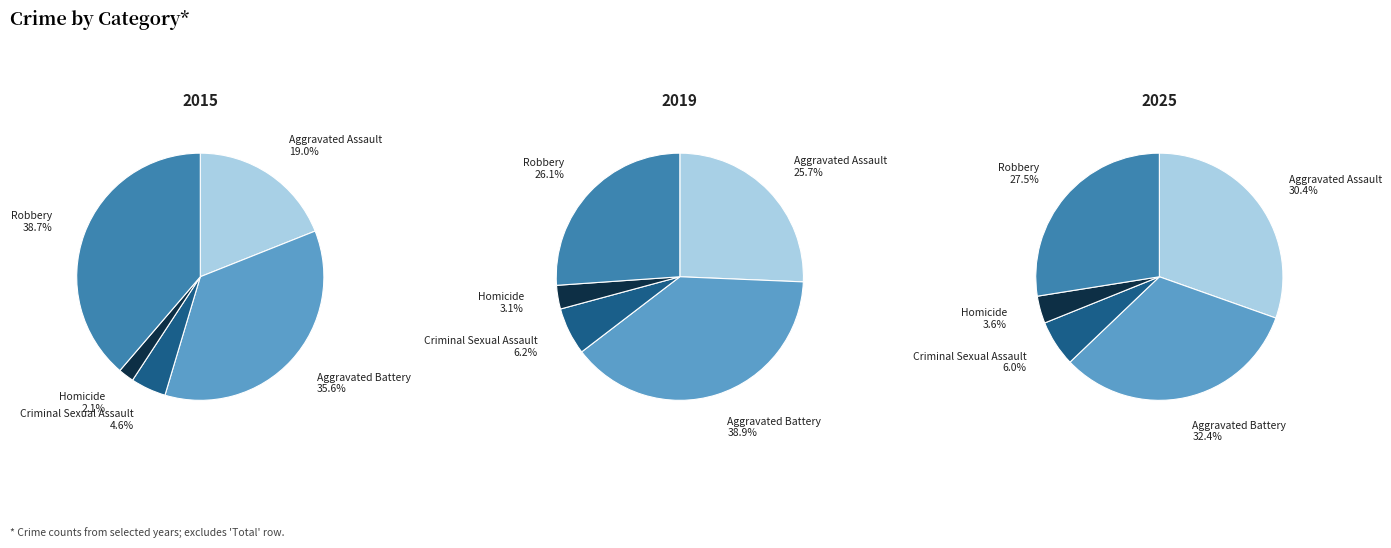

Does 2024 account for over 50% of the chart?

No